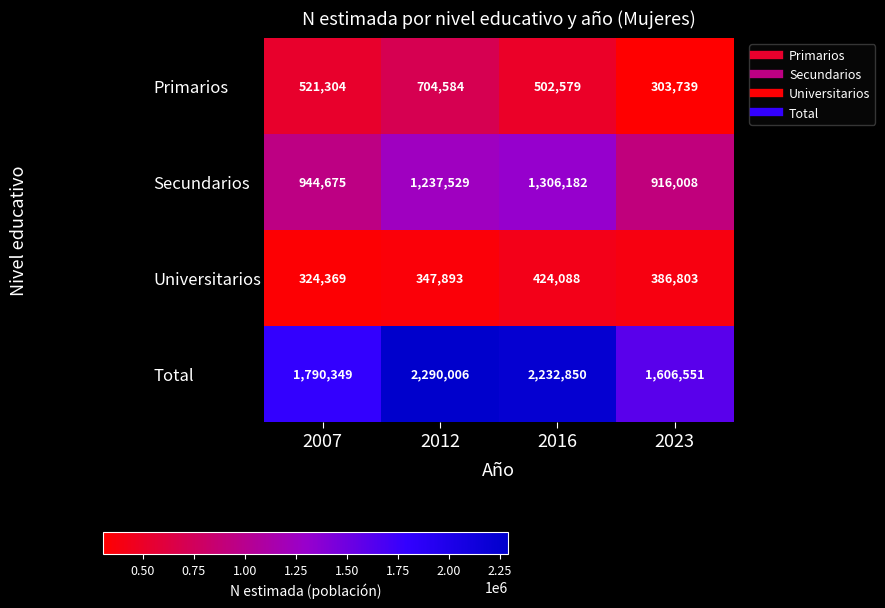

List the series in order of their peak value, highest first.

Total, Secundarios, Primarios, Universitarios